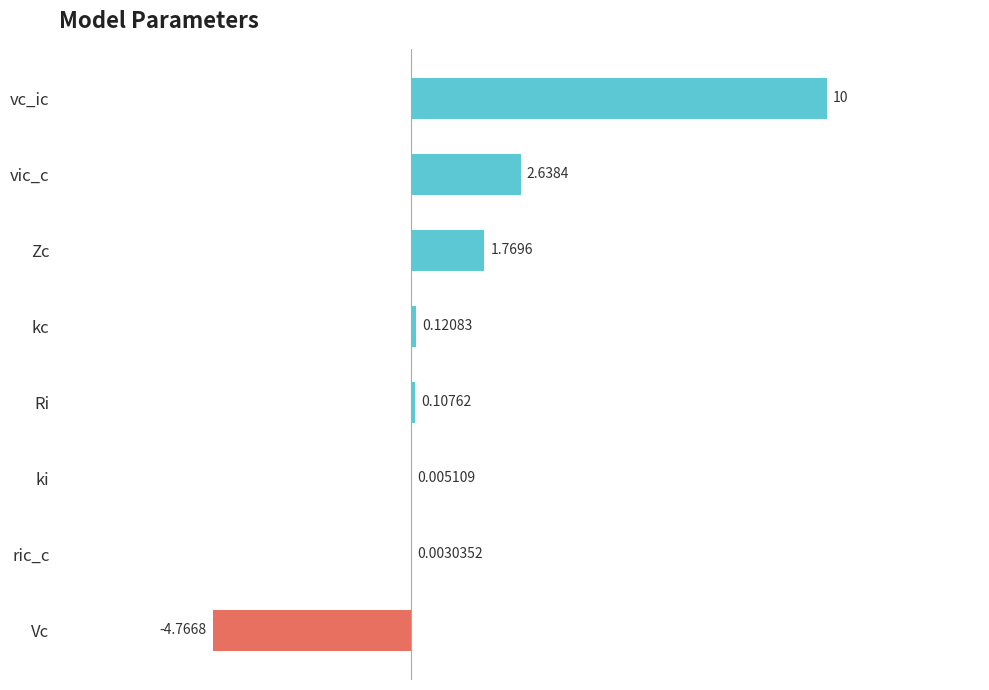

What is the sum of all values?

9.9